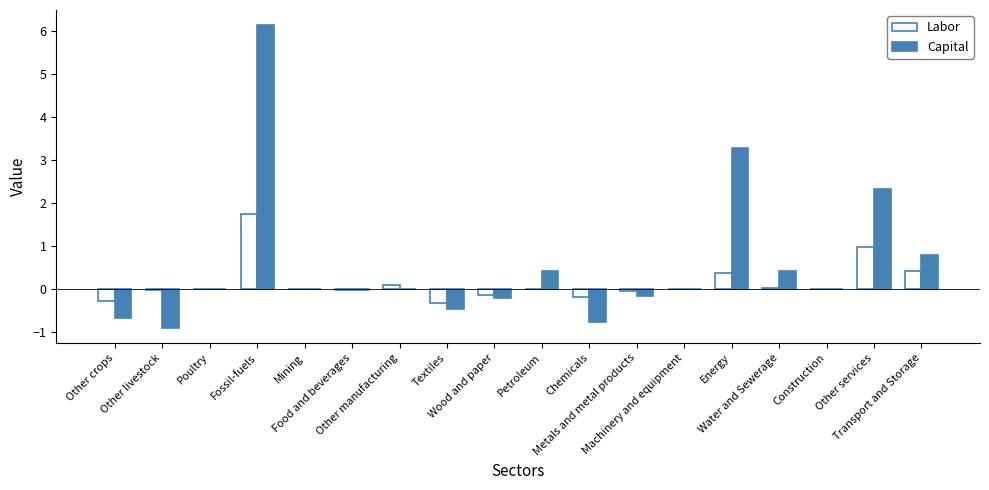

How many groups of bars are there?

18